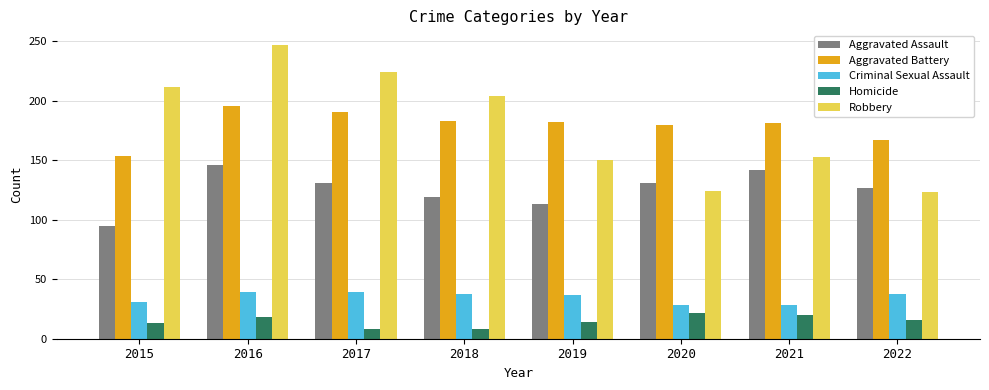

What is the difference between the second highest and second lowest values in the Criminal Sexual Assault series?

11